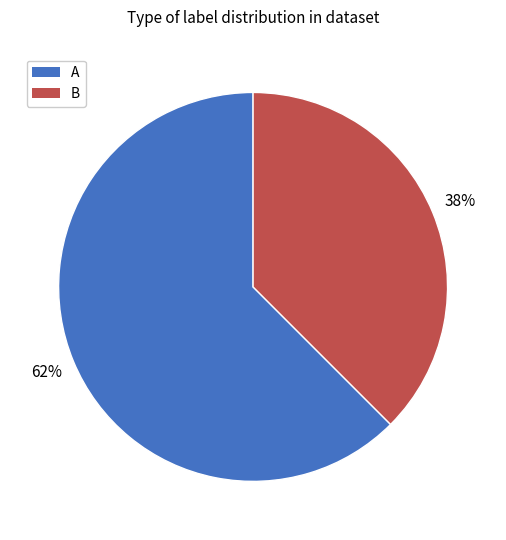

Do B and A together represent more than half of the pie?

Yes